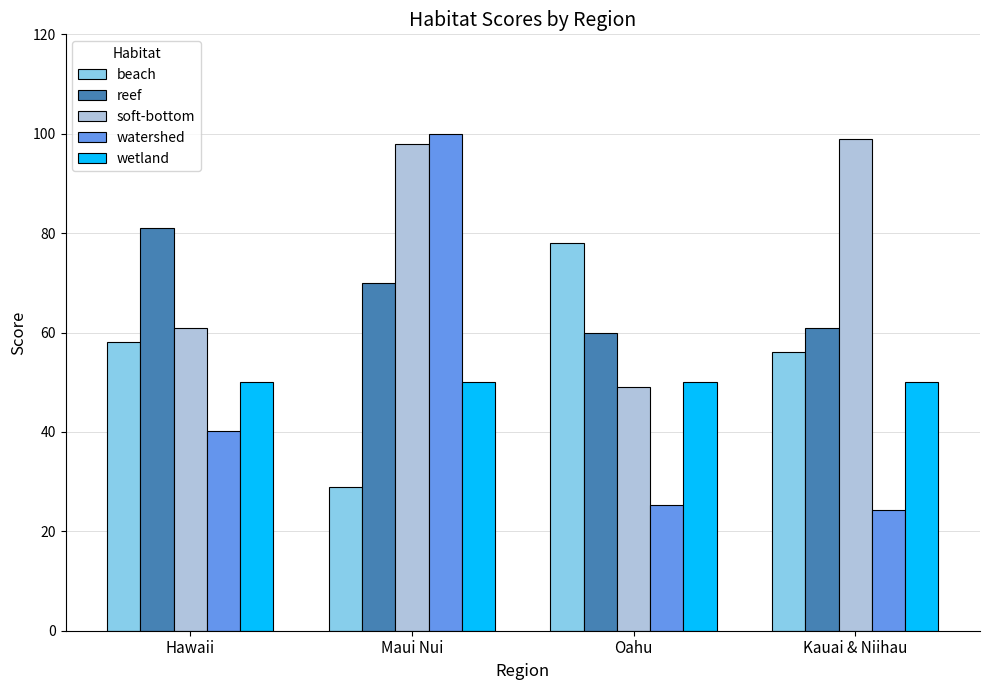

True or false: wetland has a value of 50.0 at Hawaii.

True